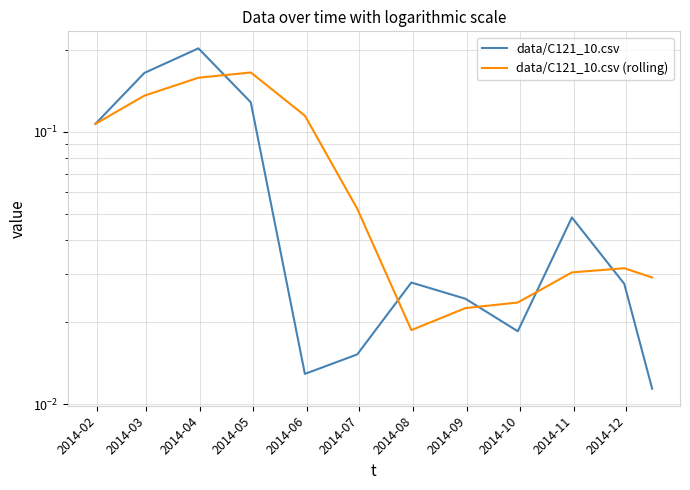

What are all the series names shown in the legend?

data/C121_10.csv, data/C121_10.csv (rolling)